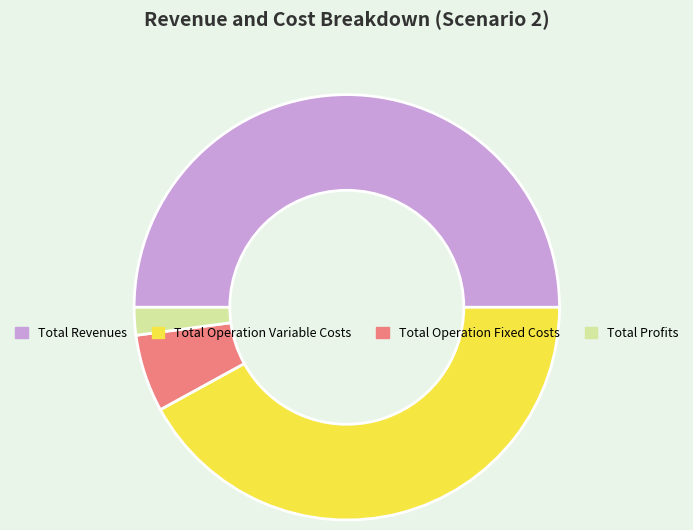

Which slice is the largest?

Total Revenues